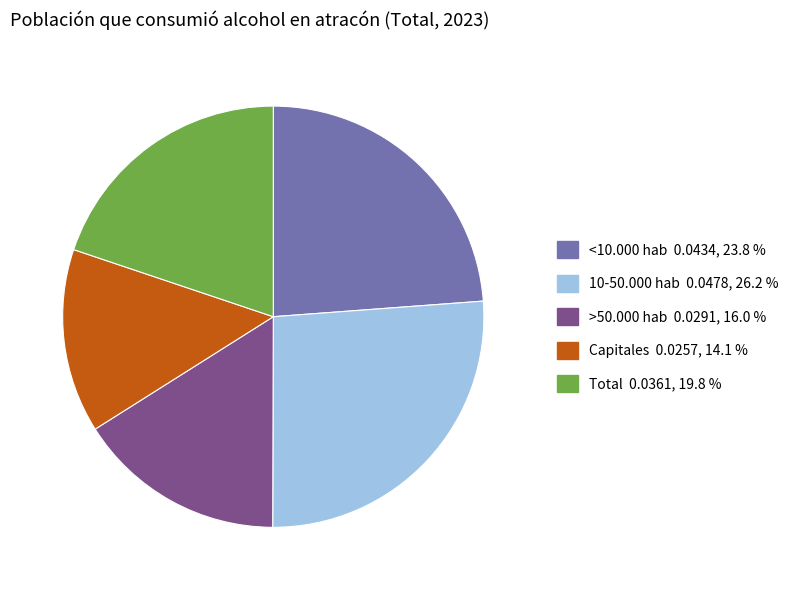

Is it true that Capitales is 14% of the pie?

True